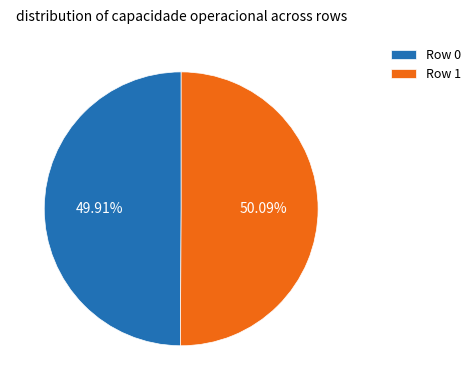

Does any single category account for the majority?

Yes